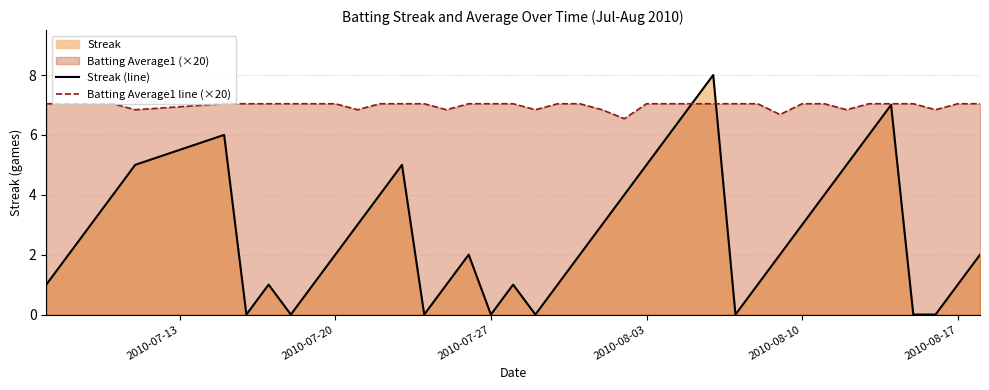

List the series in order of their peak value, lowest first.

Batting Average1 line (×20), Streak (line)